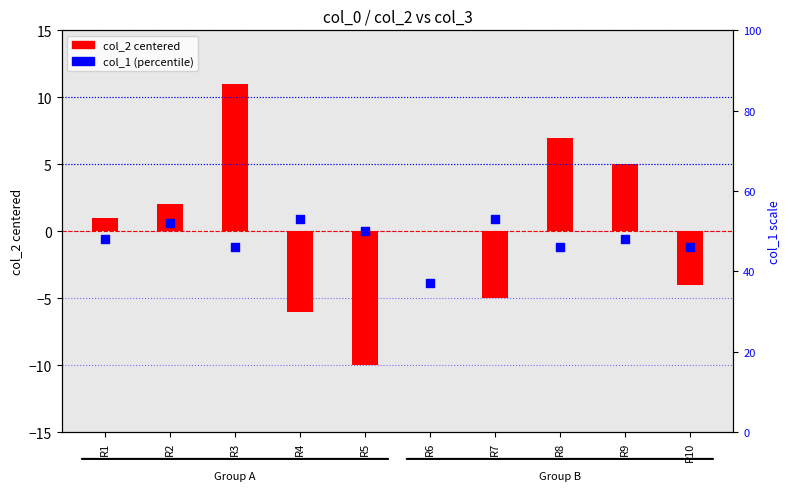

At which category is the sum across all series the highest?

R3